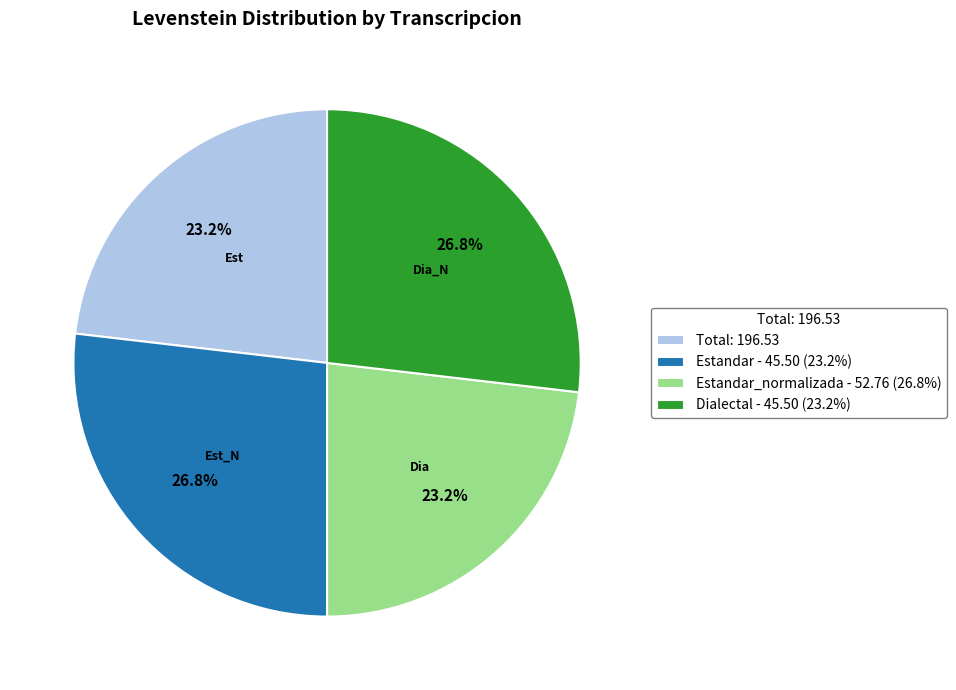

How much of the chart is everything except Dialectal - 45.50 (23.2%)?

73.2%